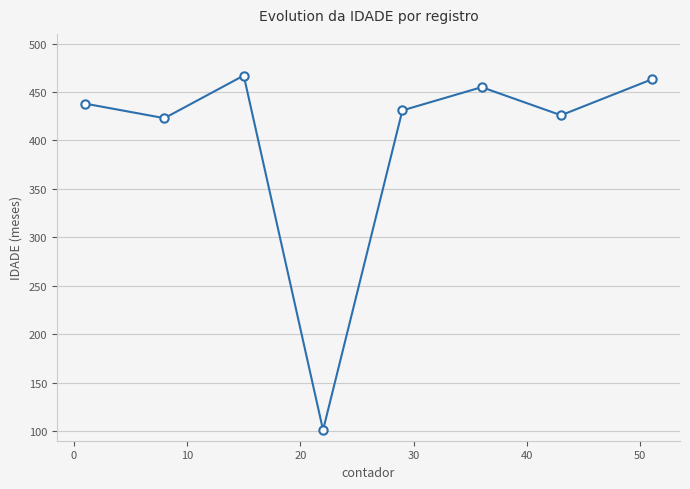

What is the difference between the second highest and minimum values?

362